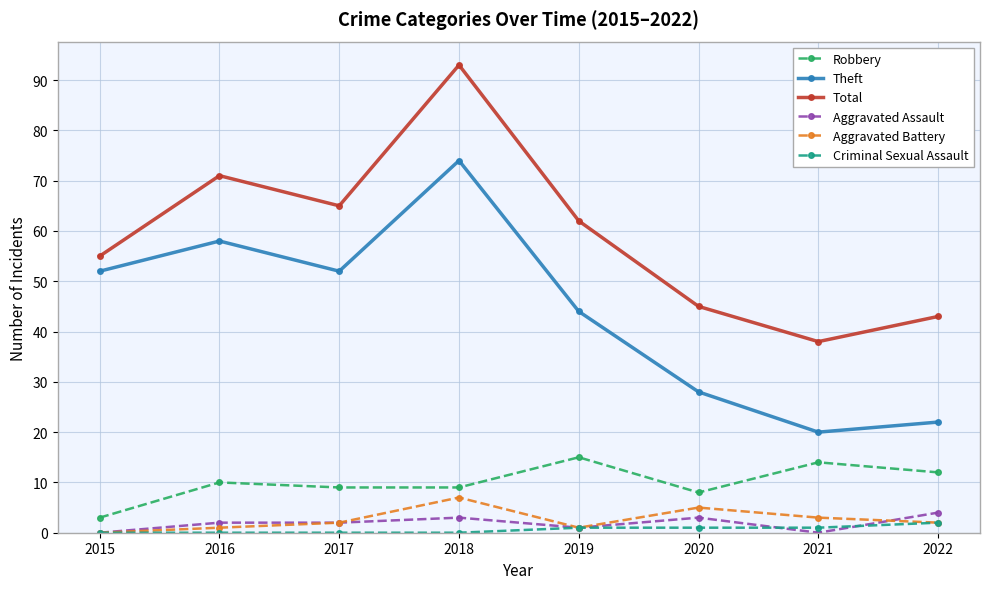

The value of Aggravated Assault at 2021 is 0. True or false?

True